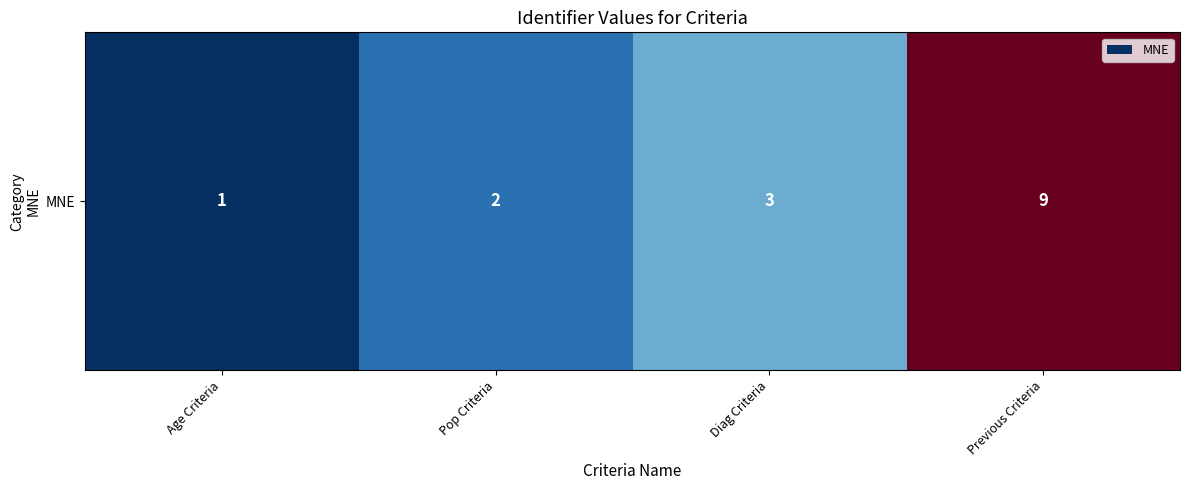

What position from the right is Previous Criteria?

1